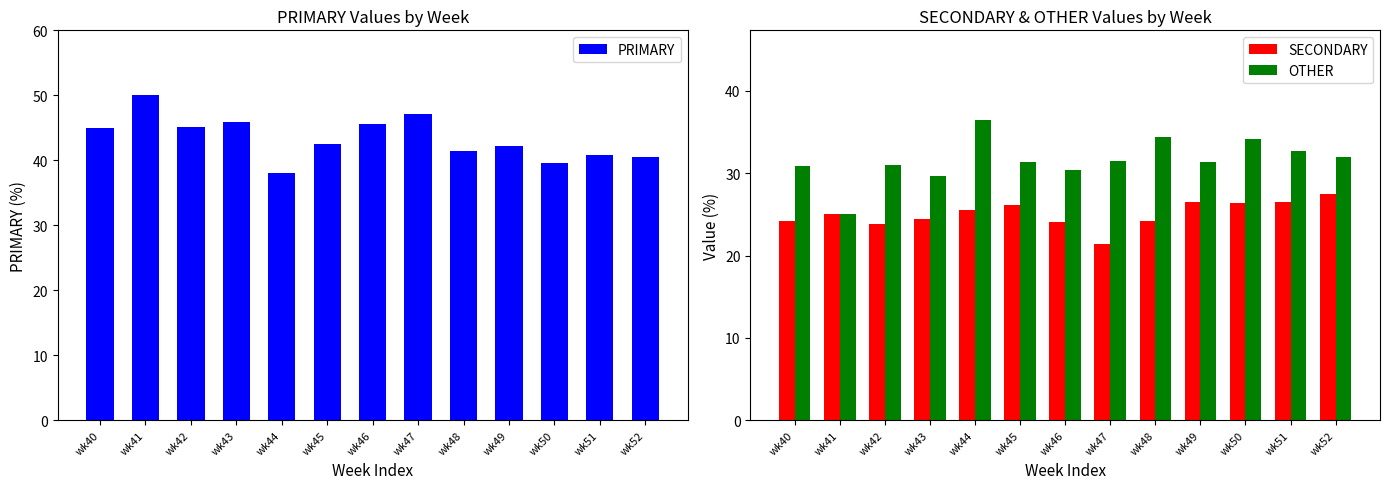

At which label does SECONDARY first exceed 25?

wk44